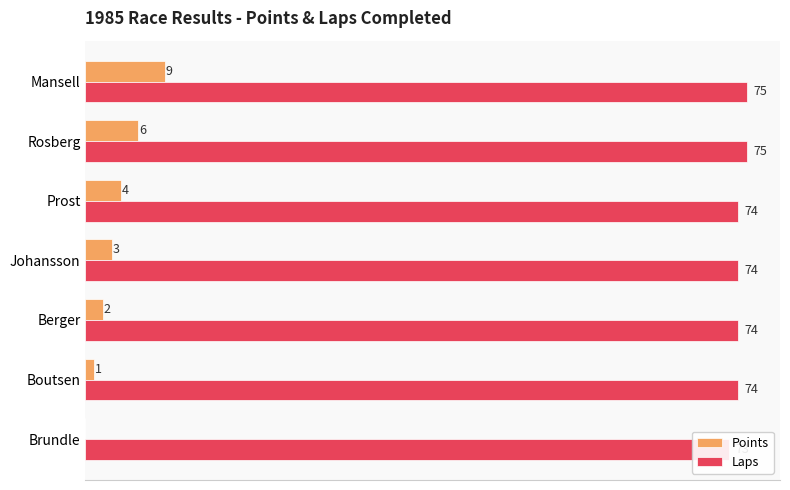

Which series has the largest range (max minus min)?

Points